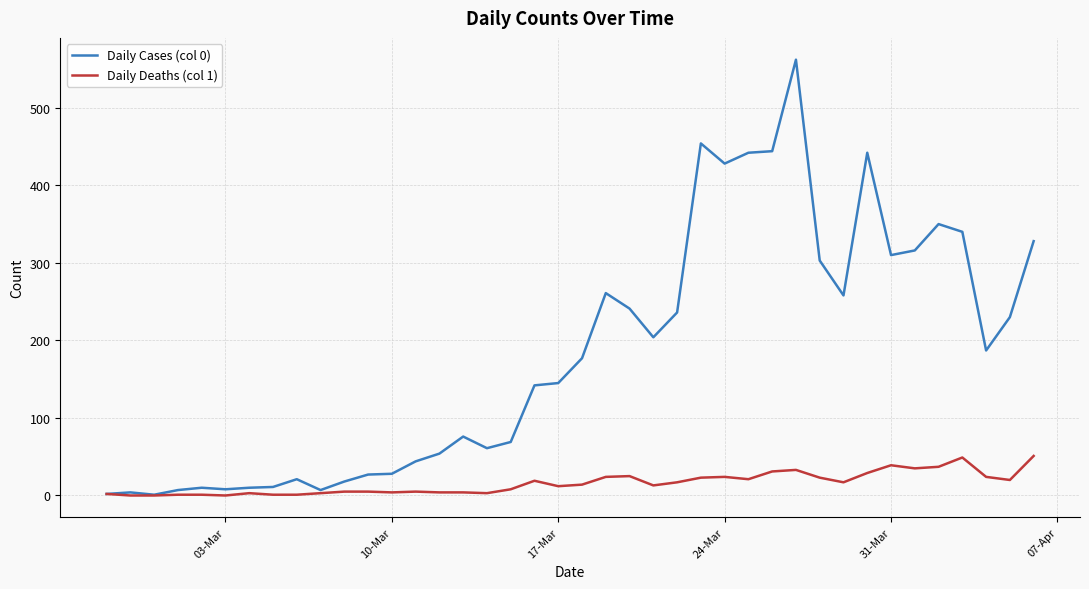

Which series has the largest range (max minus min)?

Daily Cases (col 0)